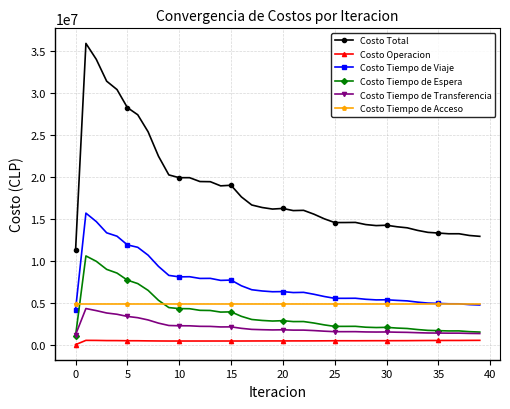

What is the maximum value for Costo Total?

35943002.9